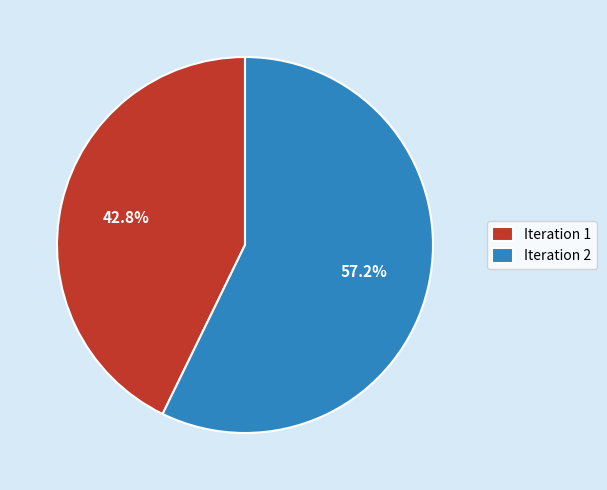

To the nearest percent, what is the average slice percentage?

50%